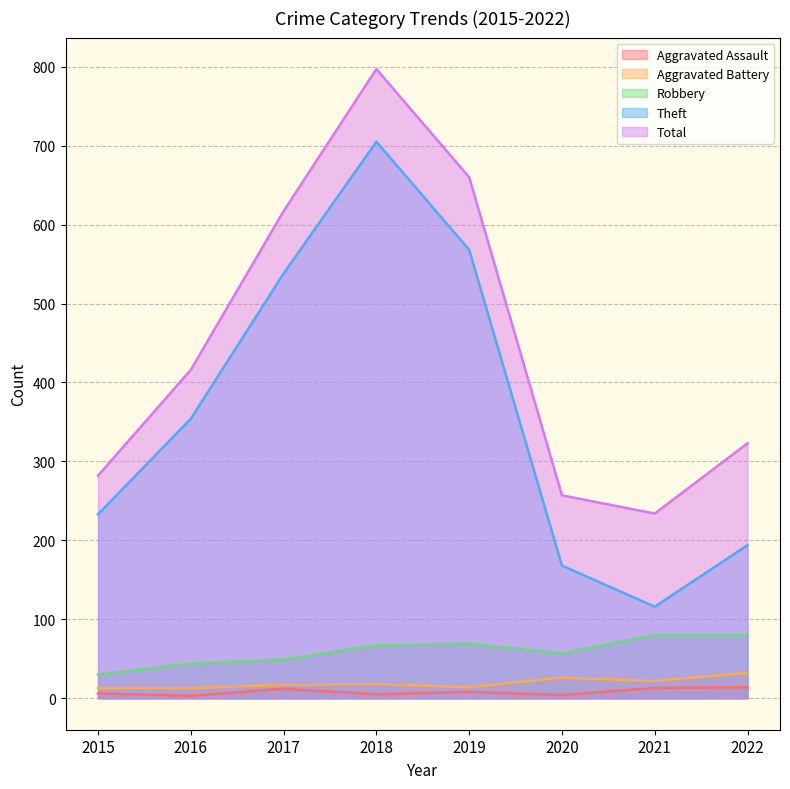

What is the value of the Robbery point at the 2nd from the left?

44